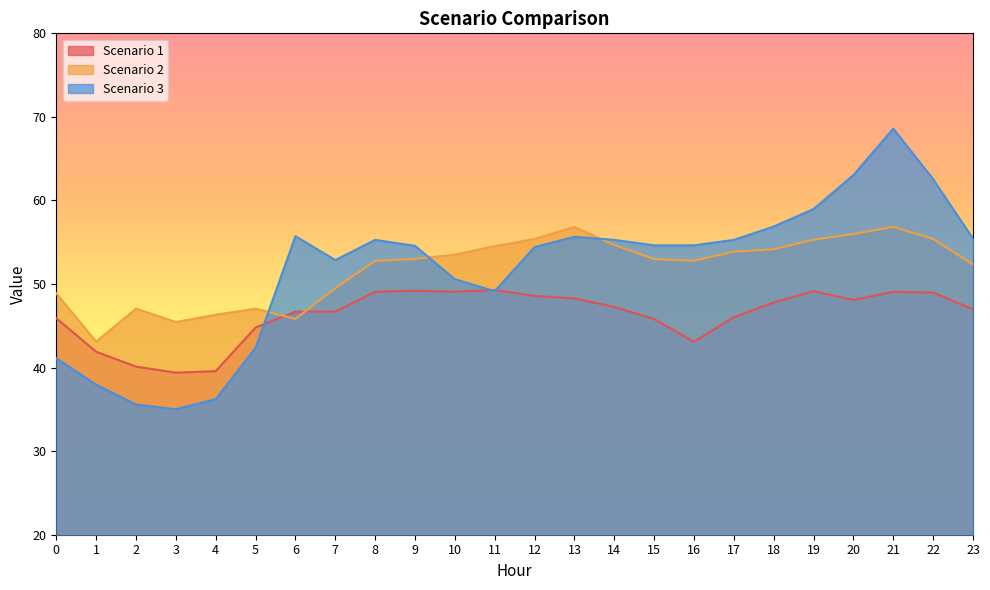

In Scenario 2, how many points are higher than both neighbors (excluding endpoints)?

4